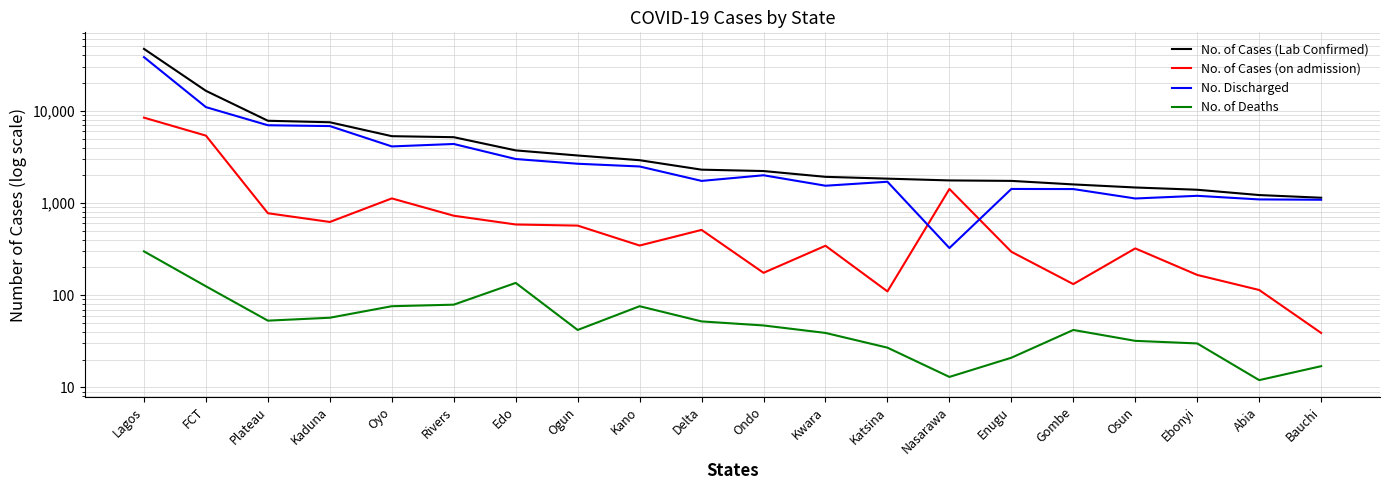

Rank the series at Edo from lowest to highest value.

No. of Deaths, No. of Cases (on admission), No. Discharged, No. of Cases (Lab Confirmed)